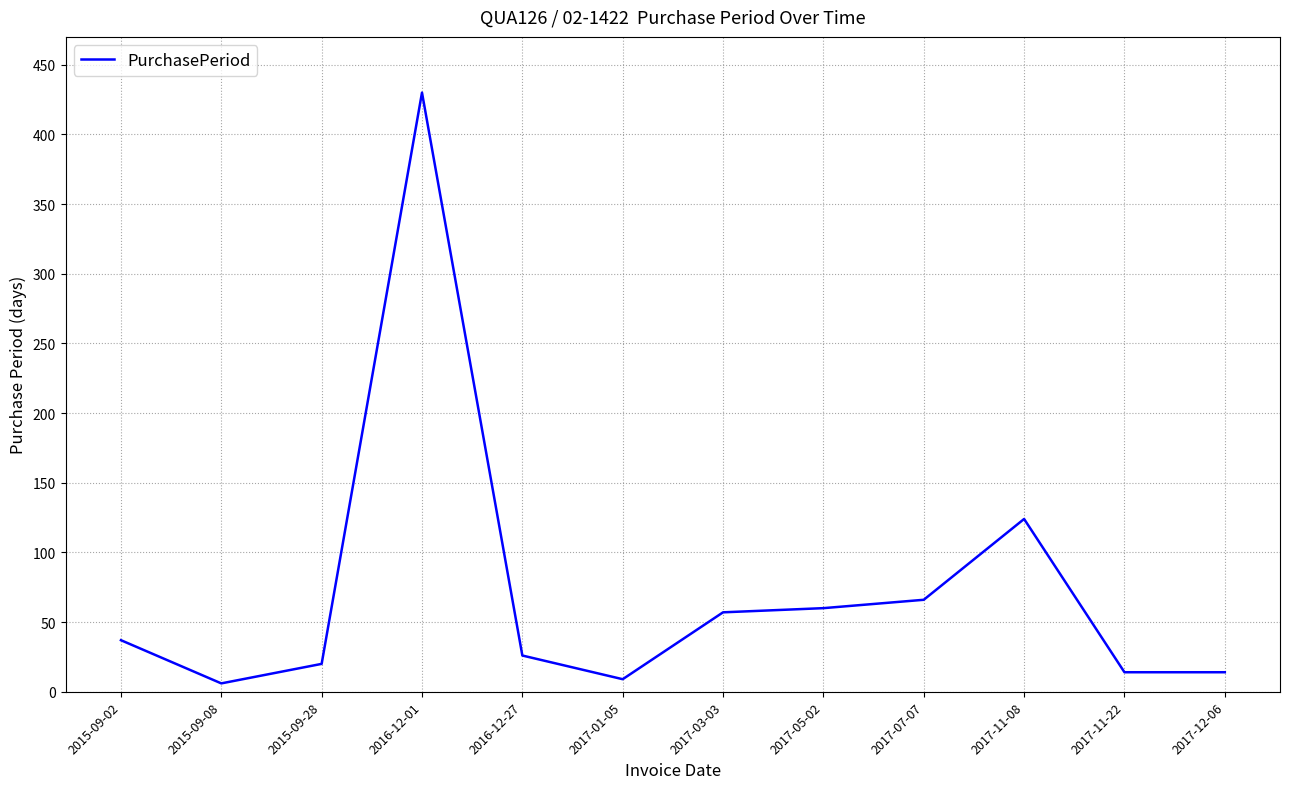

How many lines are shown in the chart?

1